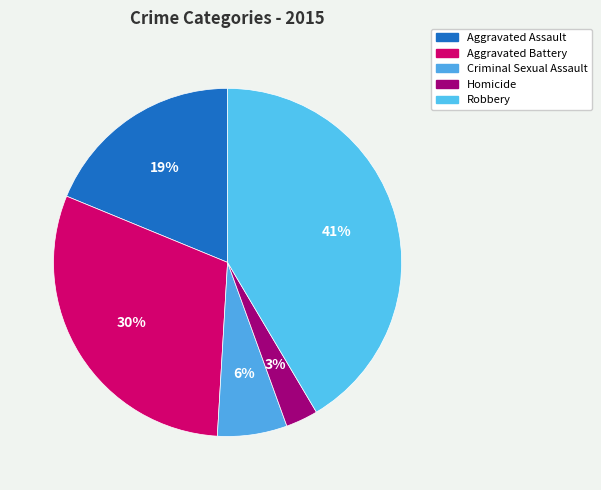

True or false: Criminal Sexual Assault accounts for 19% of the total.

False